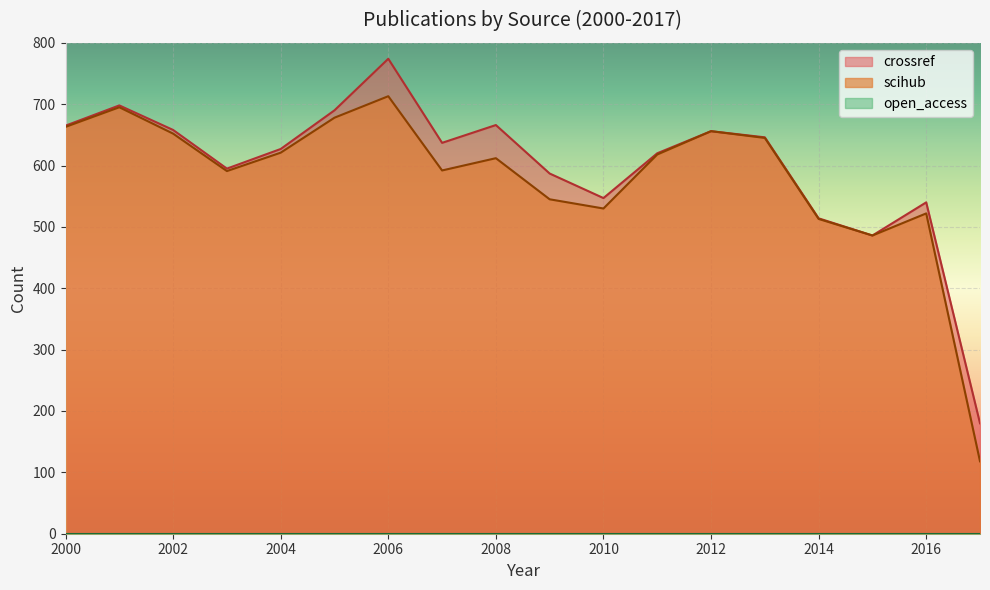

True or false: crossref and scihub cross at least once.

False